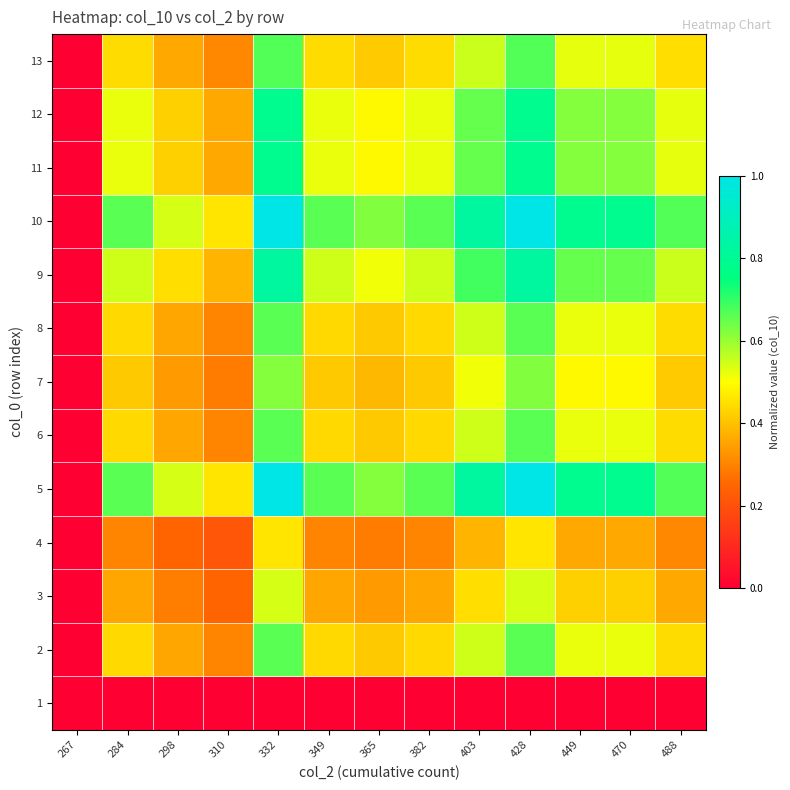

Reading left to right, transcribe all the data shown in this chart.

1: 267=0.0	284=0.0	298=0.0	310=0.0	332=0.0	349=0.0	365=0.0	382=0.0	403=0.0	428=0.0	449=0.0	470=0.0	488=0.0
2: 267=0.0	284=0.4	298=0.4	310=0.3	332=0.7	349=0.4	365=0.4	382=0.4	403=0.5	428=0.7	449=0.5	470=0.5	488=0.4
3: 267=0.0	284=0.4	298=0.3	310=0.2	332=0.5	349=0.4	365=0.3	382=0.4	403=0.4	428=0.5	449=0.4	470=0.4	488=0.4
4: 267=0.0	284=0.3	298=0.2	310=0.2	332=0.5	349=0.3	365=0.3	382=0.3	403=0.4	428=0.5	449=0.4	470=0.4	488=0.3
5: 267=0.0	284=0.7	298=0.5	310=0.5	332=1.0	349=0.7	365=0.6	382=0.7	403=0.8	428=1.0	449=0.8	470=0.8	488=0.7
6: 267=0.0	284=0.4	298=0.4	310=0.3	332=0.7	349=0.4	365=0.4	382=0.4	403=0.5	428=0.7	449=0.5	470=0.5	488=0.4
7: 267=0.0	284=0.4	298=0.3	310=0.3	332=0.6	349=0.4	365=0.4	382=0.4	403=0.5	428=0.6	449=0.5	470=0.5	488=0.4
8: 267=0.0	284=0.4	298=0.4	310=0.3	332=0.7	349=0.4	365=0.4	382=0.4	403=0.5	428=0.7	449=0.5	470=0.5	488=0.4
9: 267=0.0	284=0.5	298=0.4	310=0.4	332=0.8	349=0.5	365=0.5	382=0.5	403=0.7	428=0.8	449=0.7	470=0.7	488=0.6
10: 267=0.0	284=0.7	298=0.5	310=0.5	332=1.0	349=0.7	365=0.6	382=0.7	403=0.8	428=1.0	449=0.8	470=0.8	488=0.7
11: 267=0.0	284=0.5	298=0.4	310=0.4	332=0.8	349=0.5	365=0.5	382=0.5	403=0.7	428=0.8	449=0.6	470=0.6	488=0.5
12: 267=0.0	284=0.5	298=0.4	310=0.4	332=0.8	349=0.5	365=0.5	382=0.5	403=0.7	428=0.8	449=0.6	470=0.6	488=0.5
13: 267=0.0	284=0.4	298=0.4	310=0.3	332=0.7	349=0.4	365=0.4	382=0.4	403=0.6	428=0.7	449=0.5	470=0.5	488=0.4